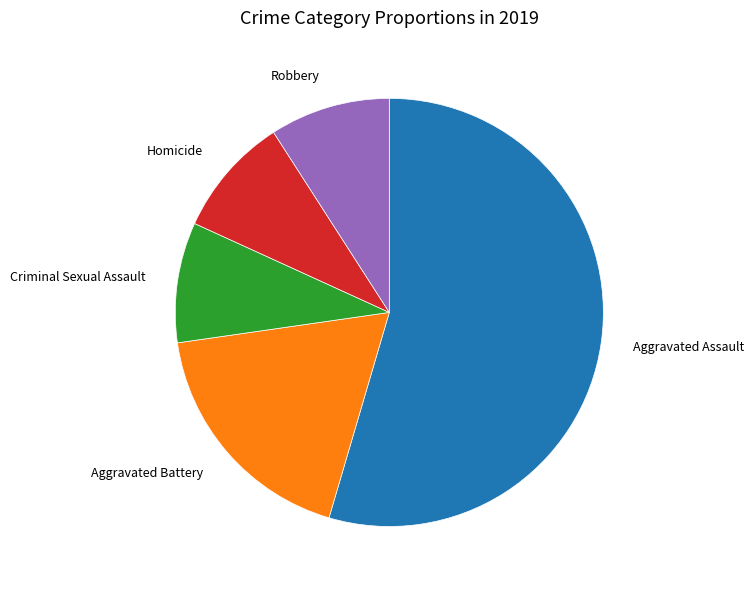

Which category has the biggest portion of the pie?

Aggravated Assault